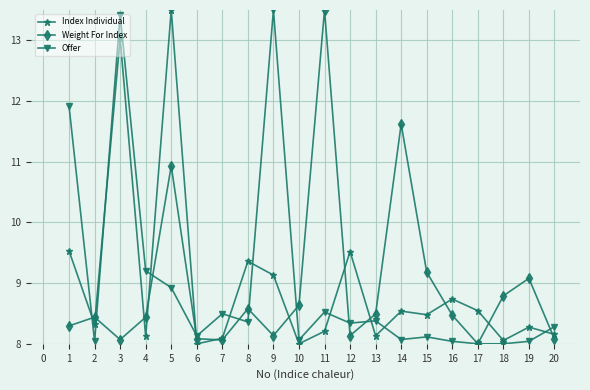

Where is the first local minimum for Offer?

2